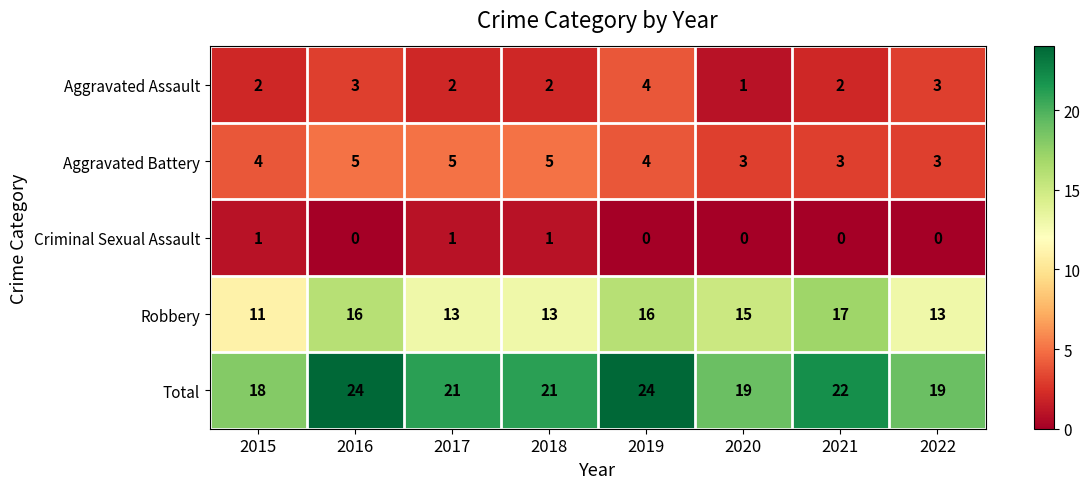

True or false: Criminal Sexual Assault has a value of 1 at 2018.

True